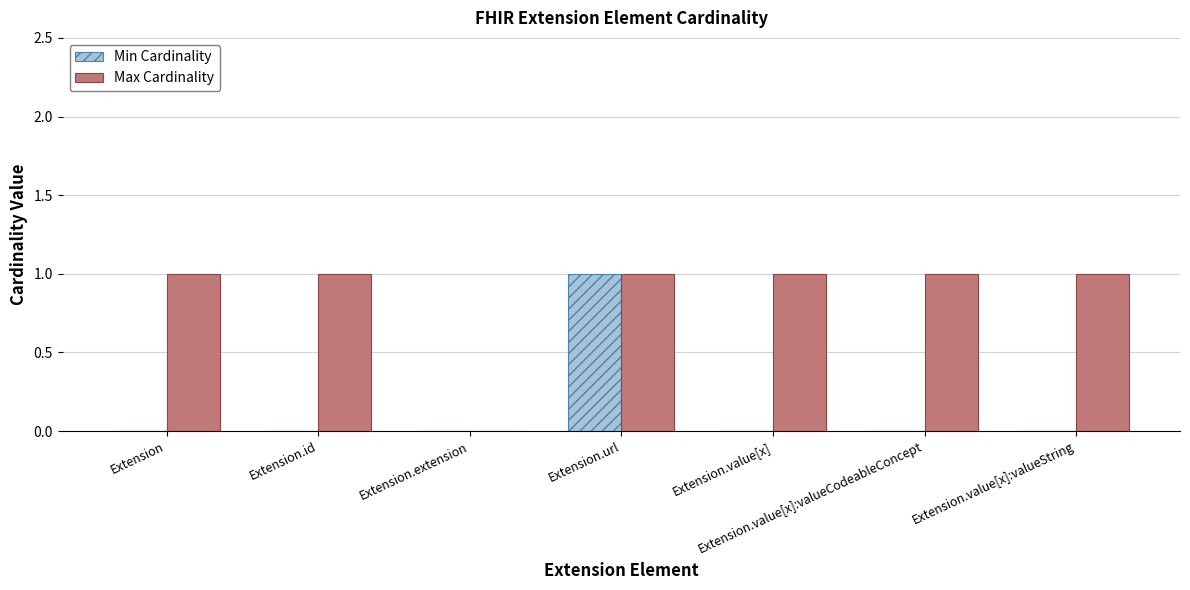

Which series changed the most between Extension.url and Extension.value[x]?

Min Cardinality